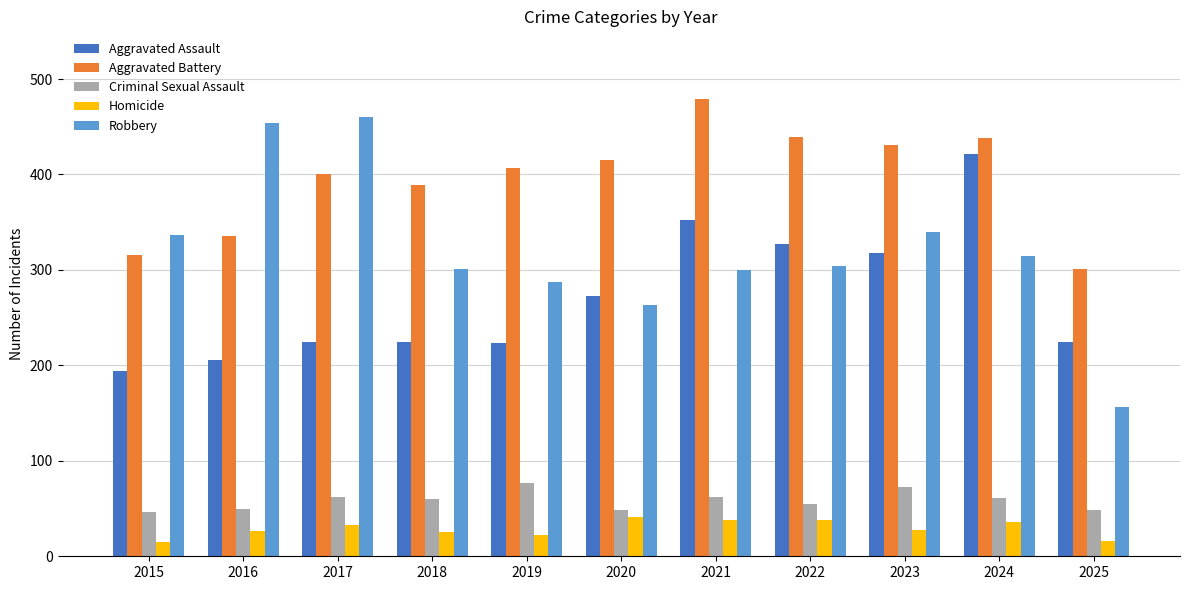

Rank the series at 2021 from lowest to highest value.

Homicide, Criminal Sexual Assault, Robbery, Aggravated Assault, Aggravated Battery